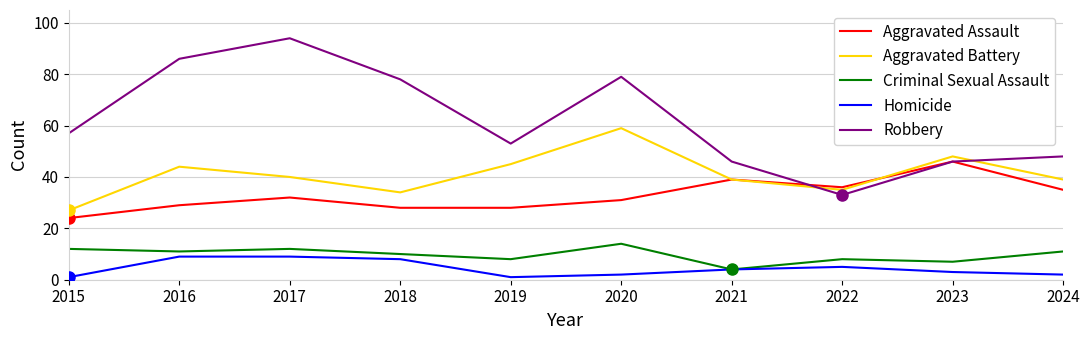

True or false: Robbery and Aggravated Assault cross at least once.

True